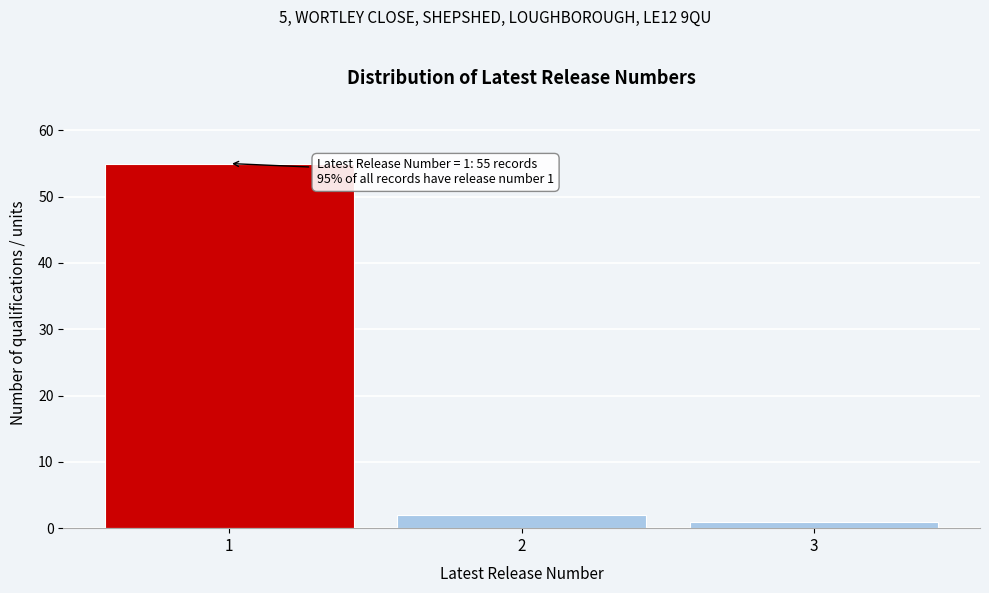

Which range on the x-axis has the tallest bar?

0.5 to 1.5